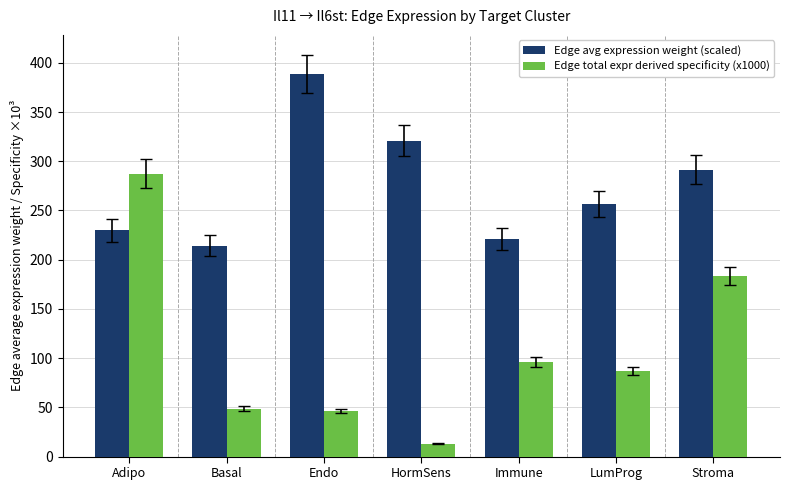

List the series in order of their overall mean, lowest first.

Edge total expr derived specificity (x1000), Edge avg expression weight (scaled)